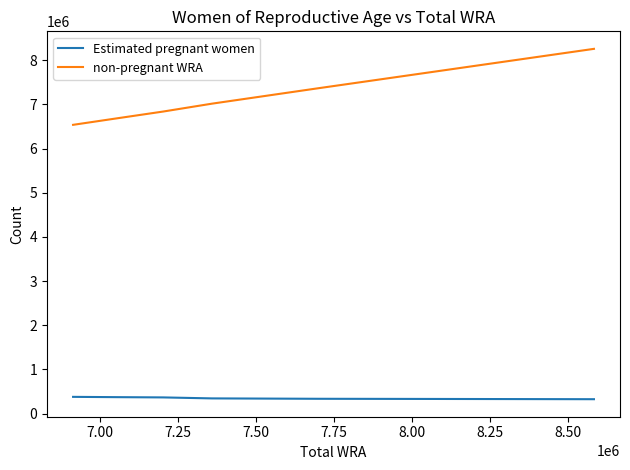

What is the minimum value for non-pregnant WRA?

6536486.7